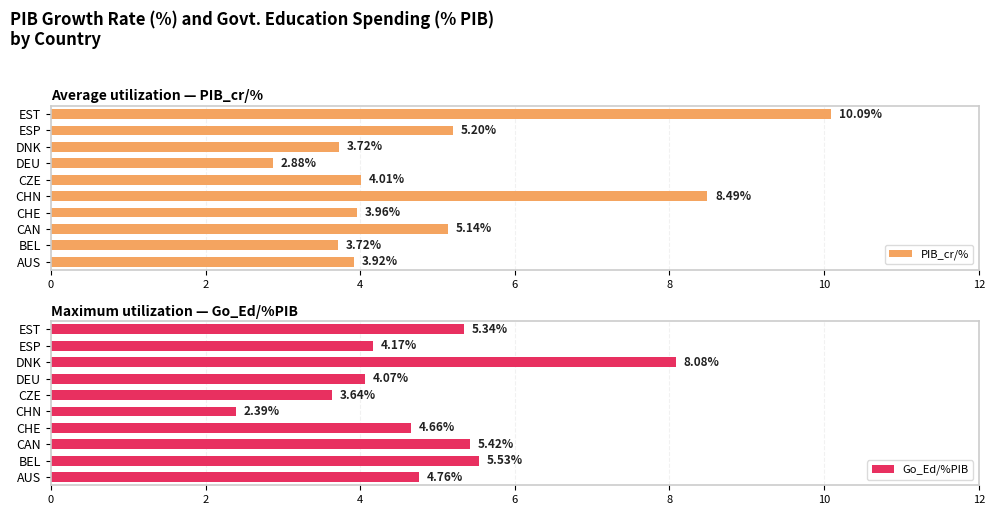

Where is PIB_cr/% nearest to the value 6?

ESP